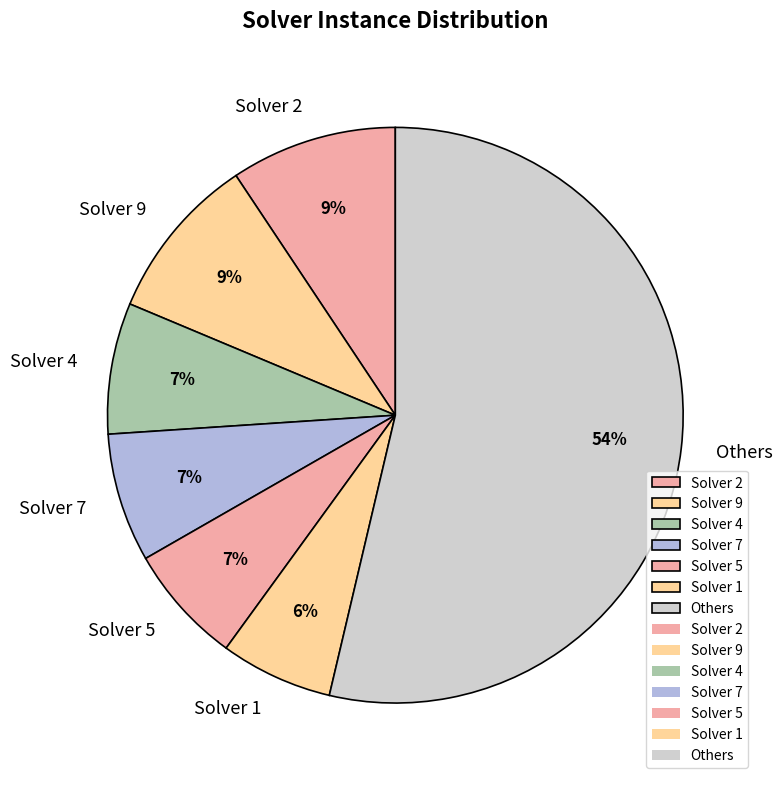

Does Others represent more than half of the total?

Yes